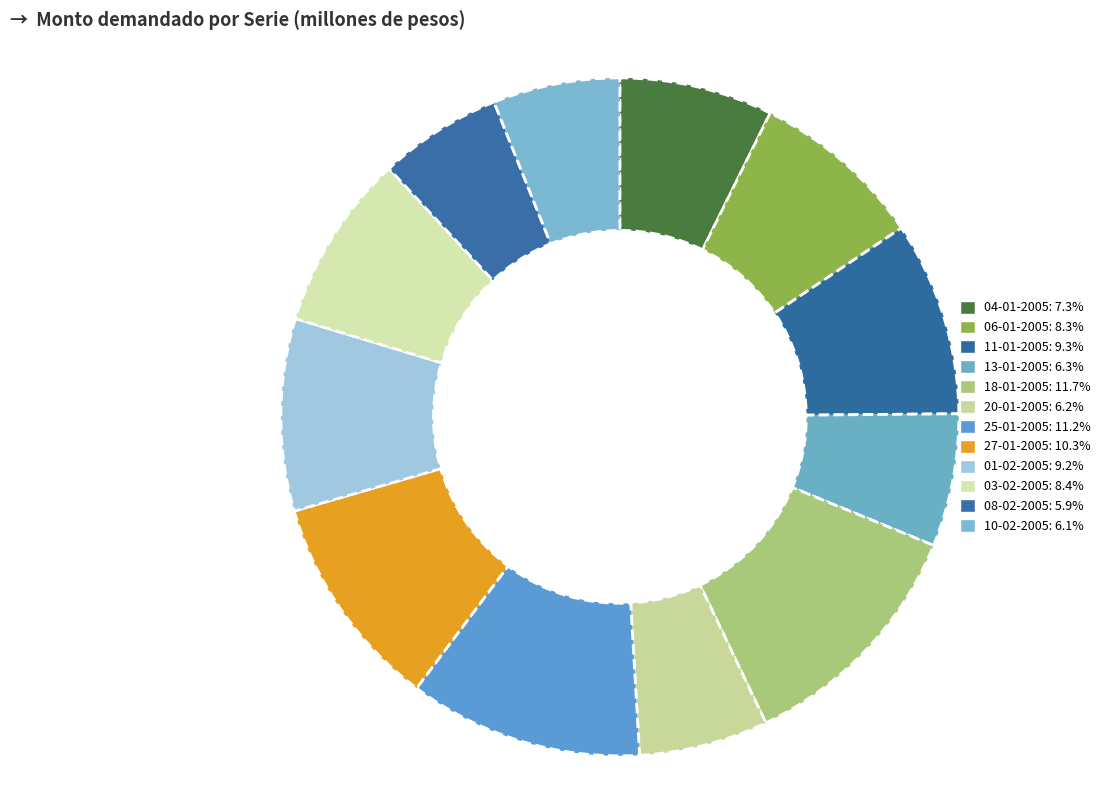

What is the total percentage of 20-01-2005 and 01-02-2005?

15.3%